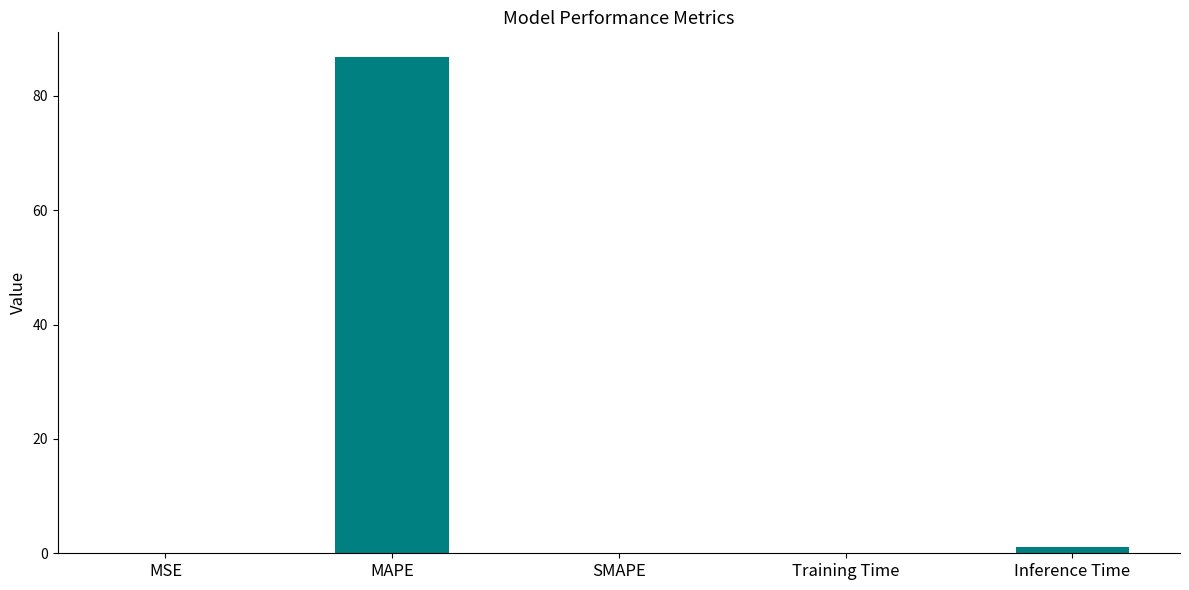

What is the greatest value displayed?

86.8